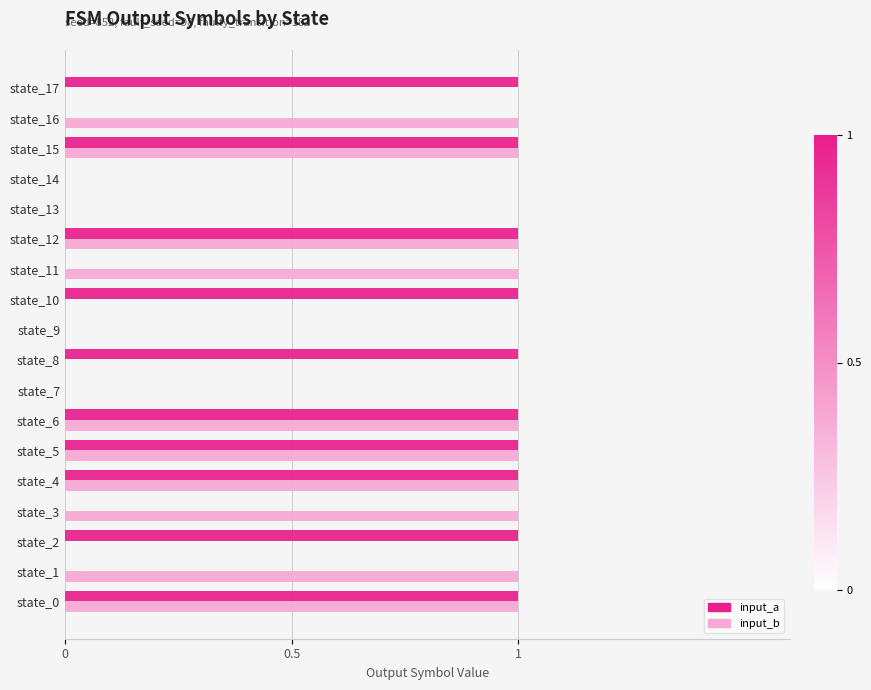

The input_a series shows 2 at state_10. True or false?

False